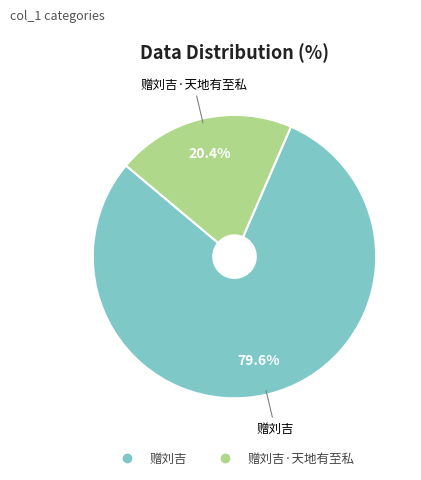

Is there a majority slice in this chart?

Yes